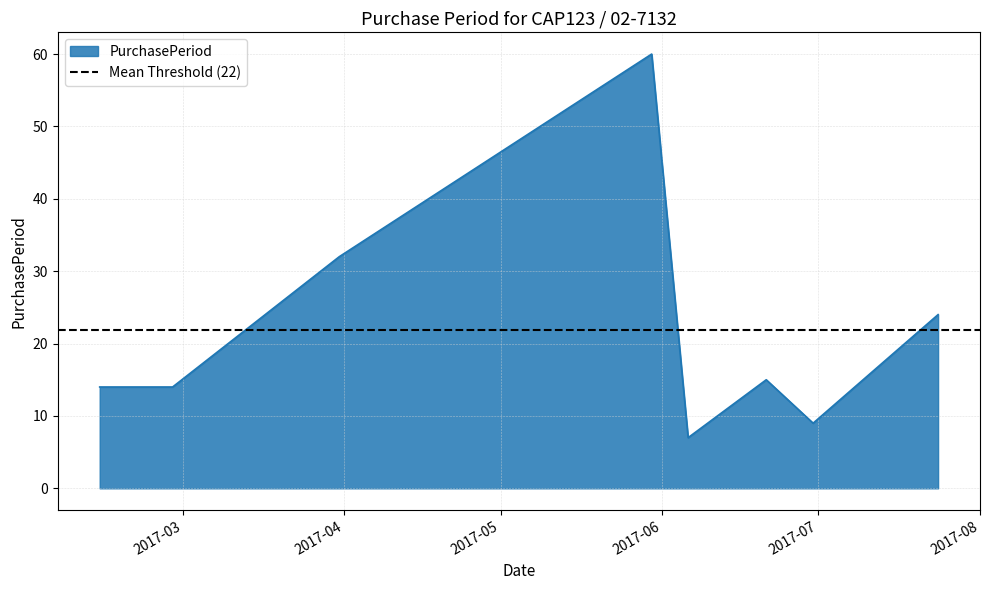

True or false: the data has more than 0 interior local peaks.

True